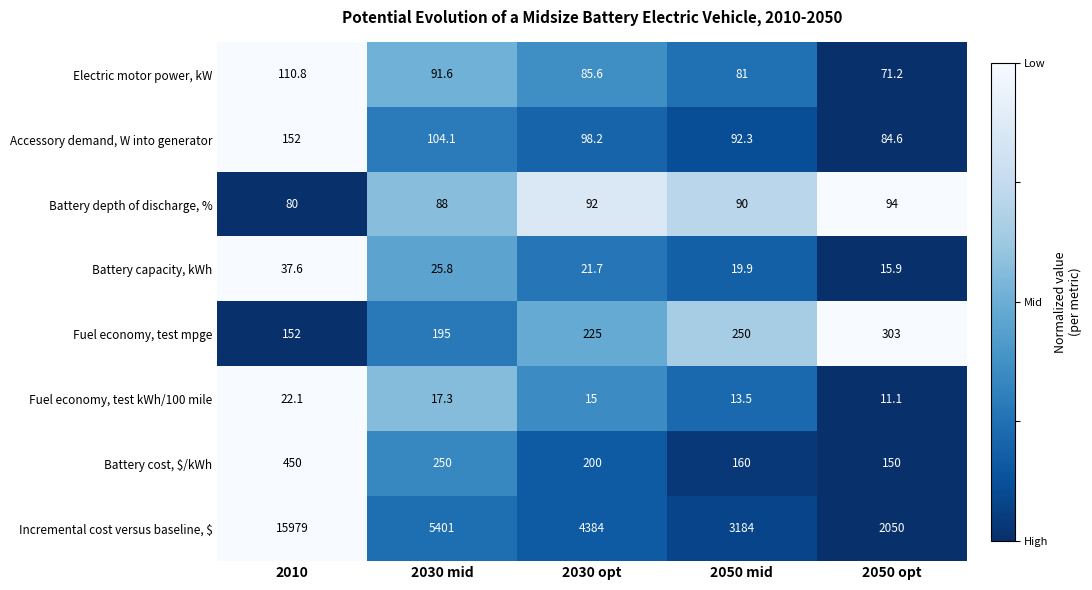

At which category is the sum across all series the highest?

2010